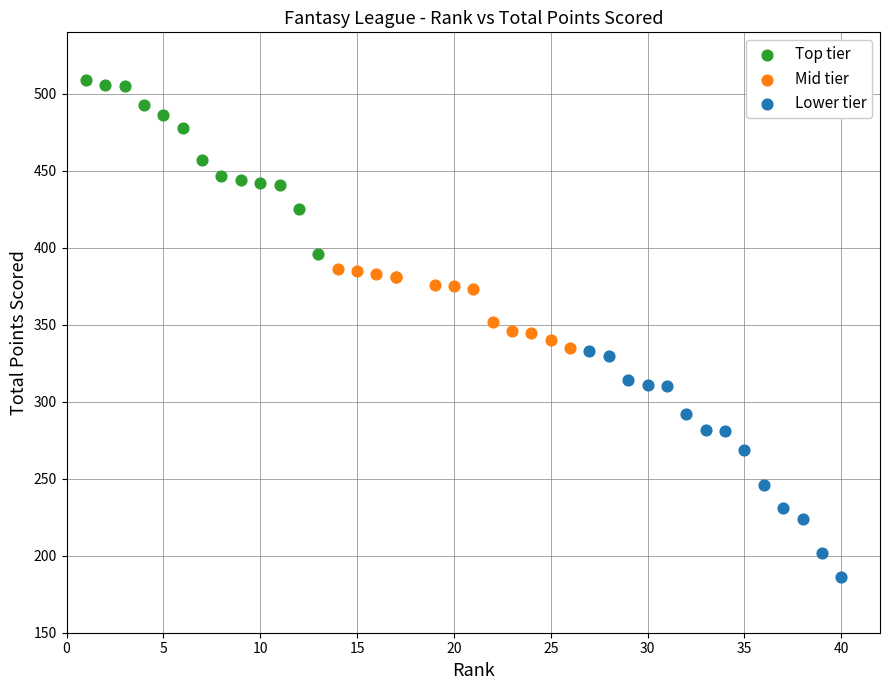

Which series reaches the minimum Y coordinate?

Lower tier